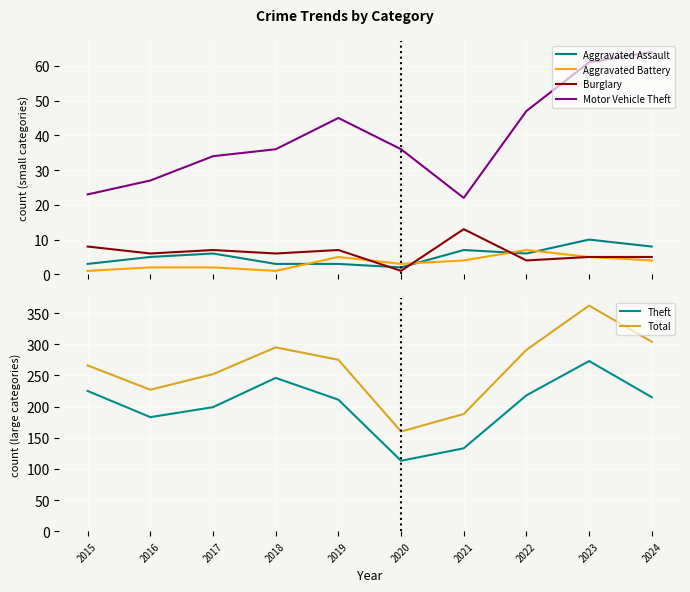

How many data points does each series have?

10